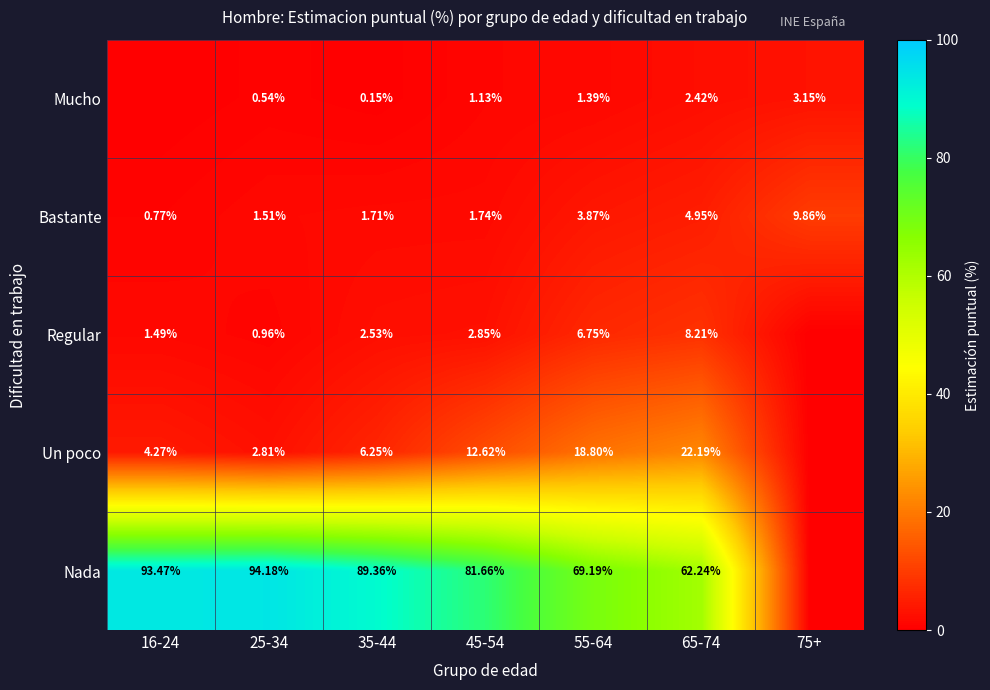

What is the maximum value shown in the chart?

94.2